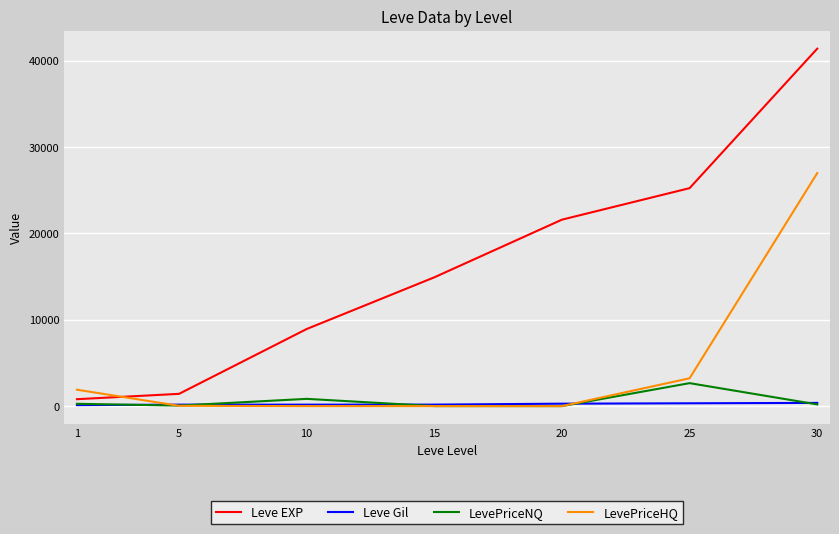

At which category is the sum across all series the highest?

30